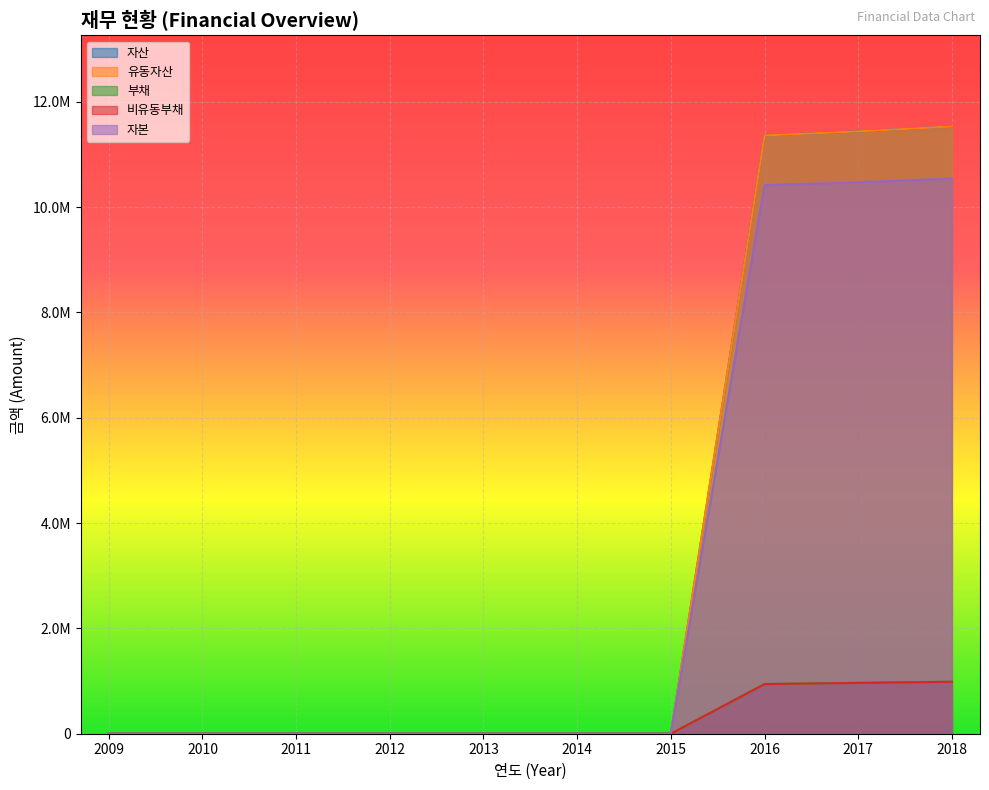

At which label does 유동자산 reach its peak?

2018